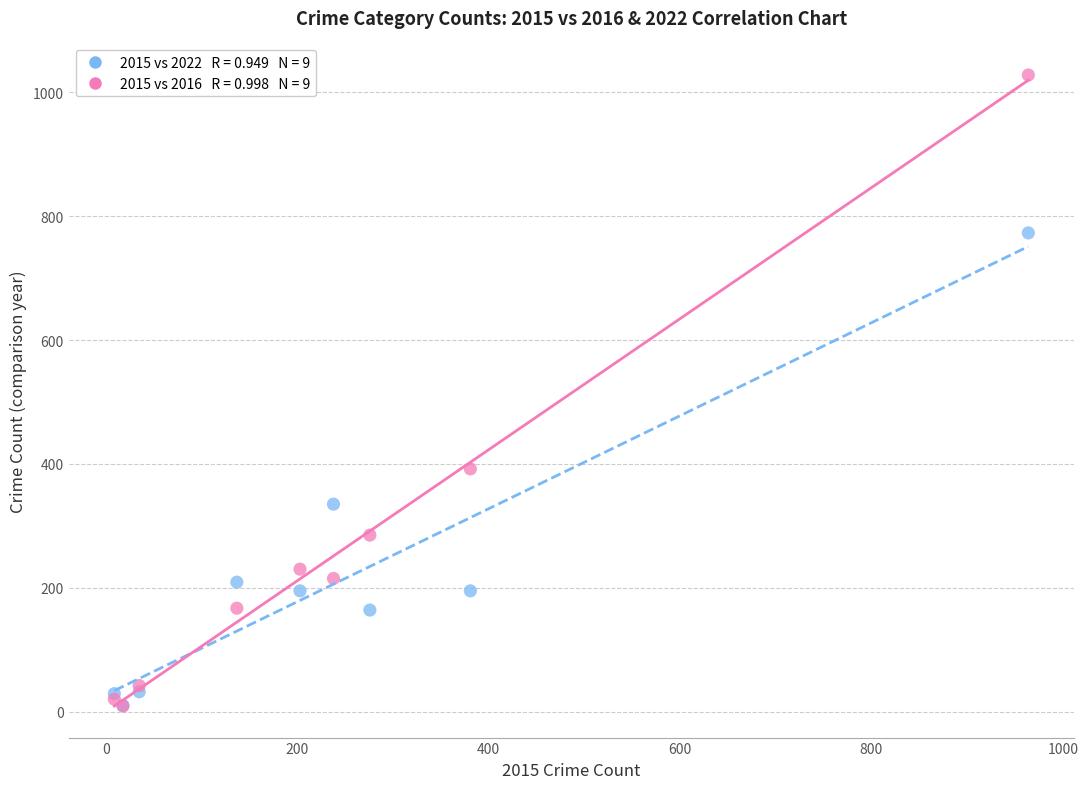

Across all series, what Y value is closest to 518?

392